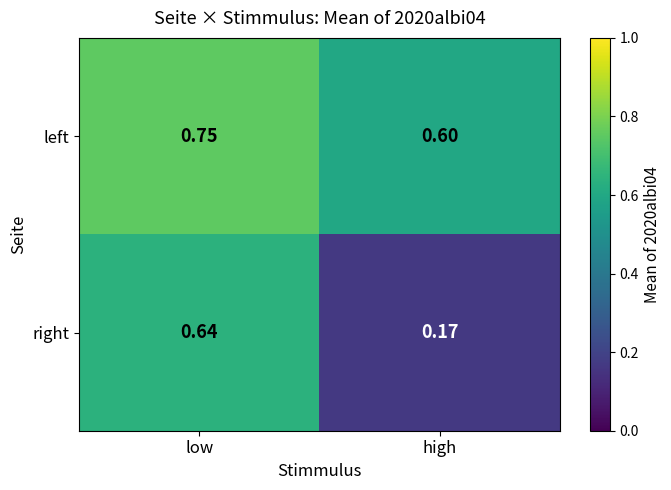

At which category does the chart reach its peak across all series?

low